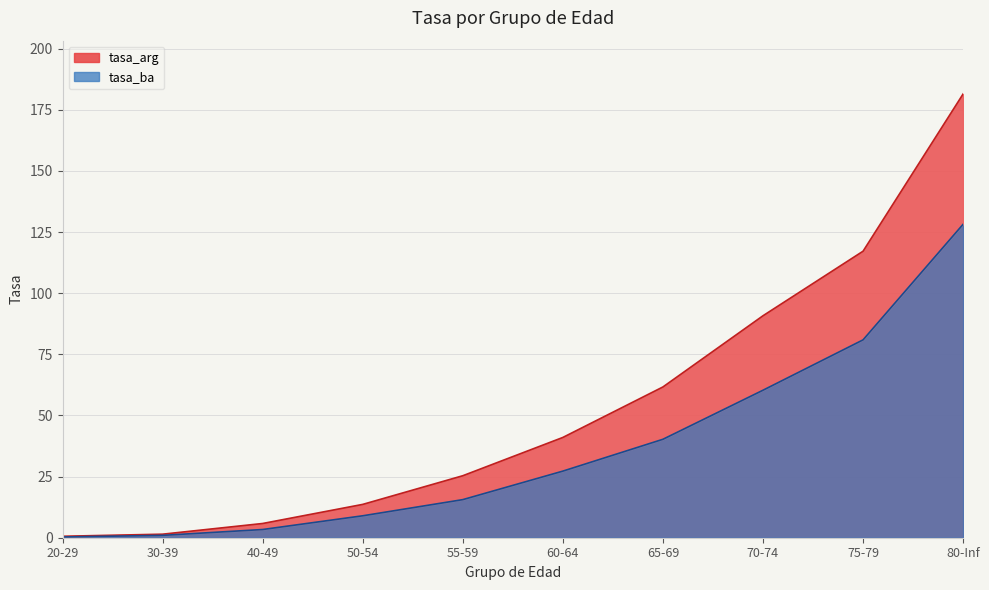

What is the label of the 7th point from the right?

50-54